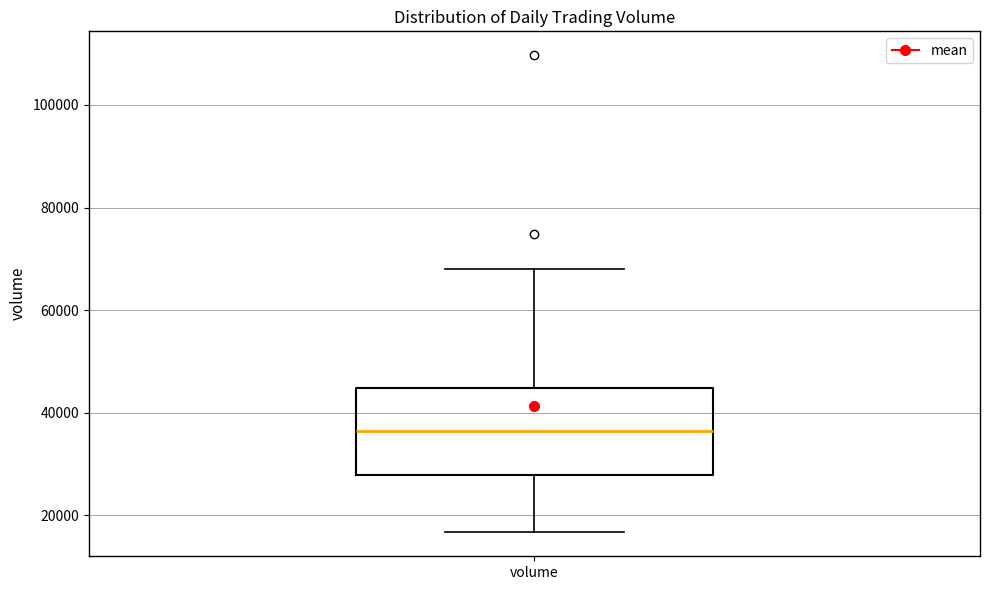

Read this box plot against the y-axis: the position of the median line, the range covered by the box, and the ends of both whiskers. The values are not printed on the chart, so give them approximately, as read against the axis.

median 36000, box 28000 to 44000, whiskers 16000 to 68000